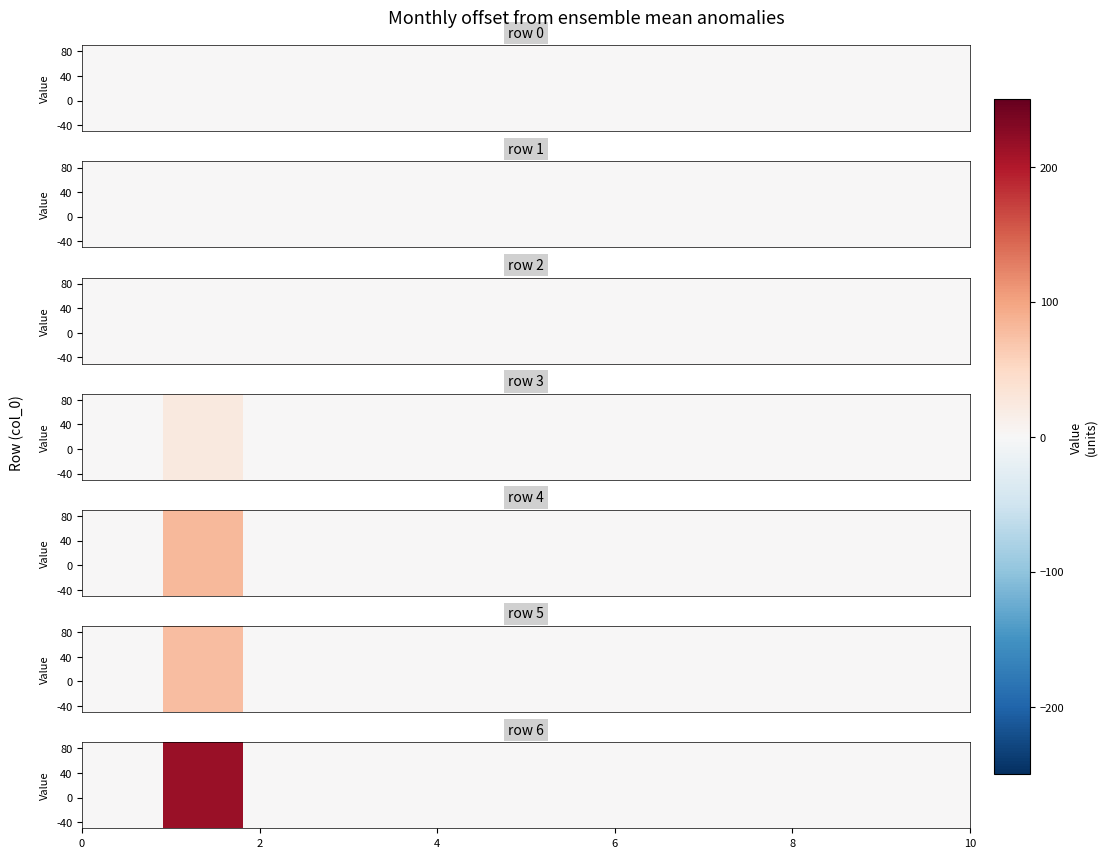

What is the average value?

20